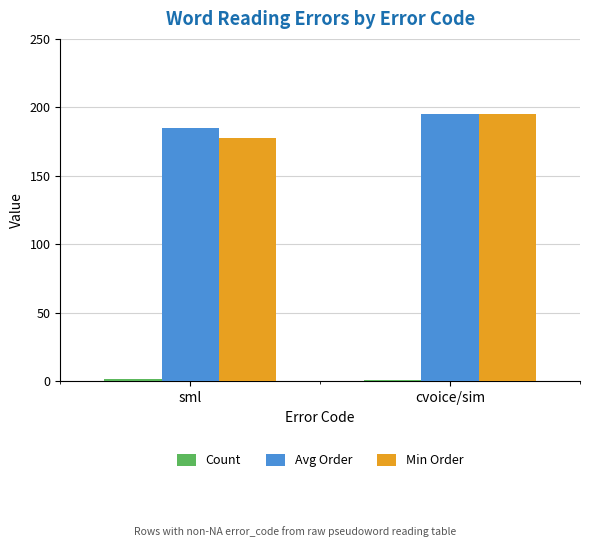

What is the label of the 1st bar from the right?

cvoice/sim